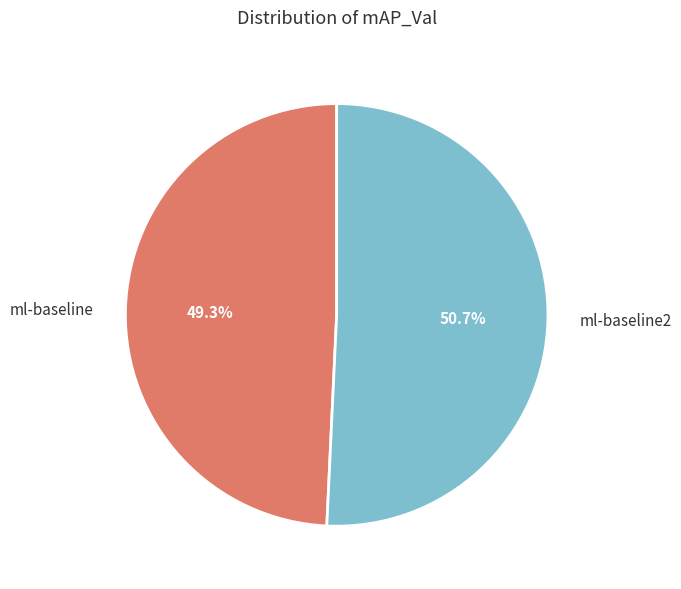

Does ml-baseline account for over 50% of the chart?

No